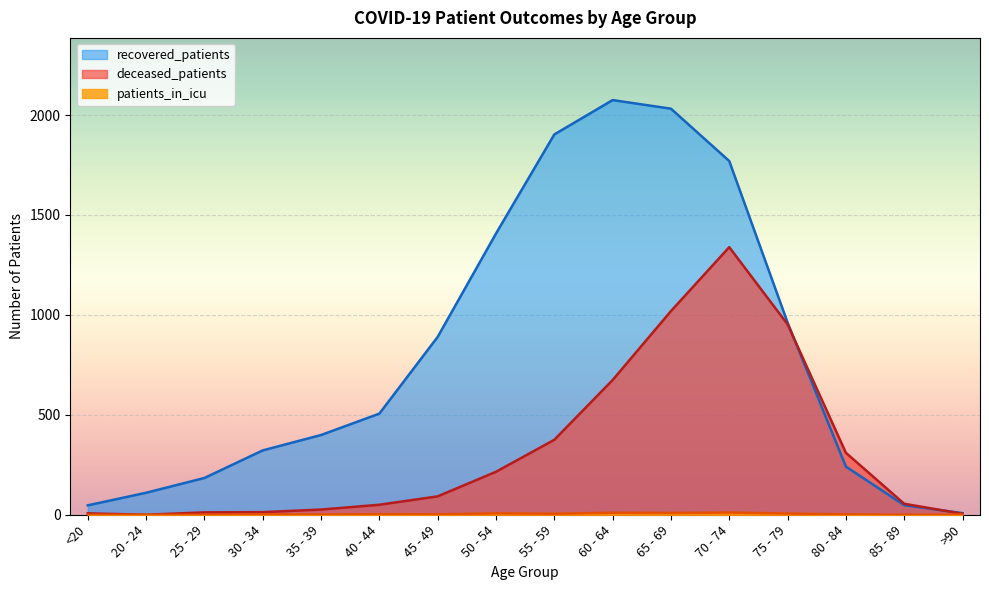

What is the difference between the maximum and minimum values in the recovered_patients series?

2067